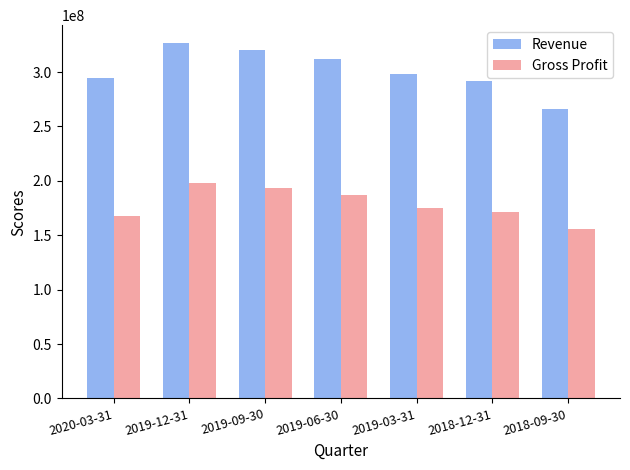

Read the Revenue value at 2019-06-30.

311627000